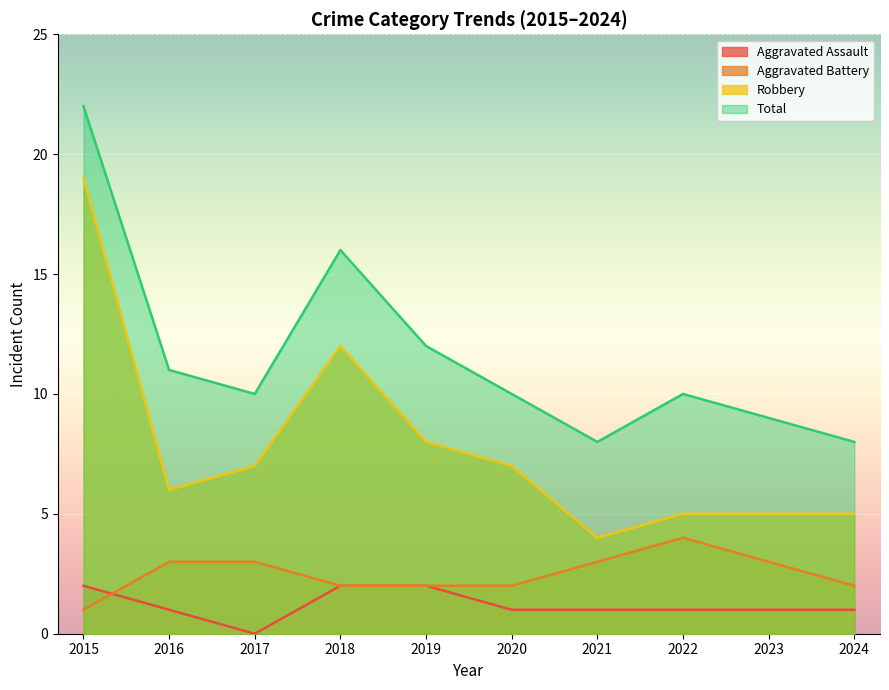

At how many categories does at least one series exceed 7?

10